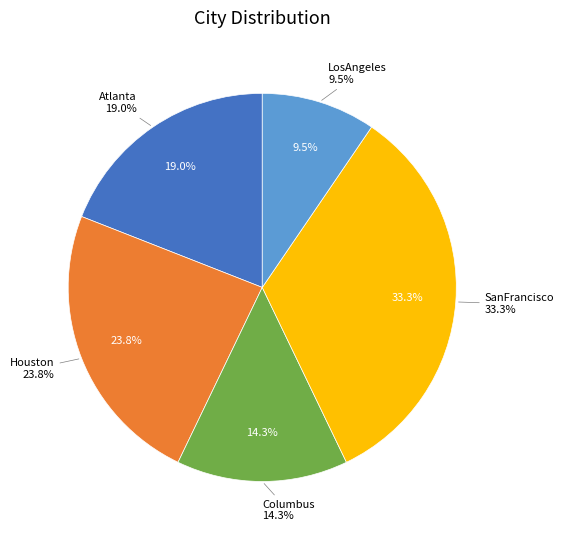

To the nearest percent, what is the difference between the largest and smallest slice percentages?

24%